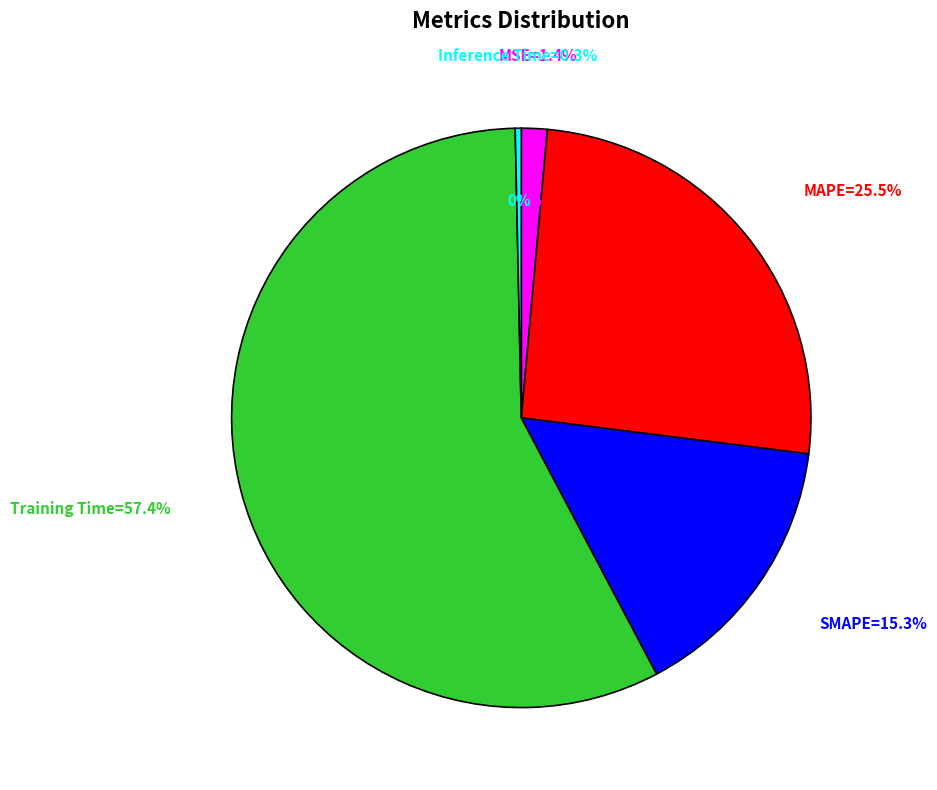

What is the largest slice in the pie chart?

Training Time